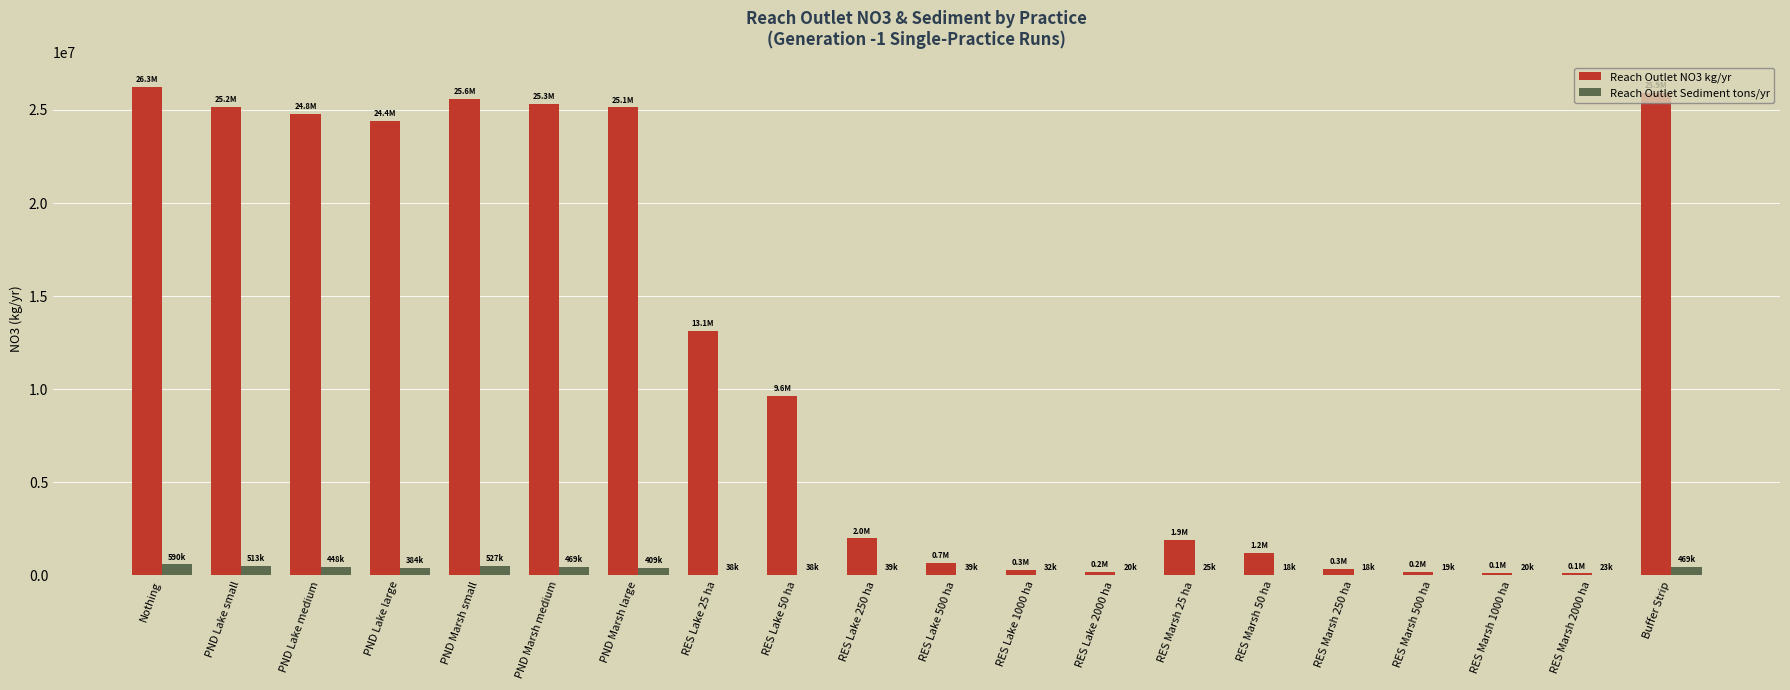

Where is Reach Outlet Sediment tons/yr nearest to the value 304117?

PND Lake large